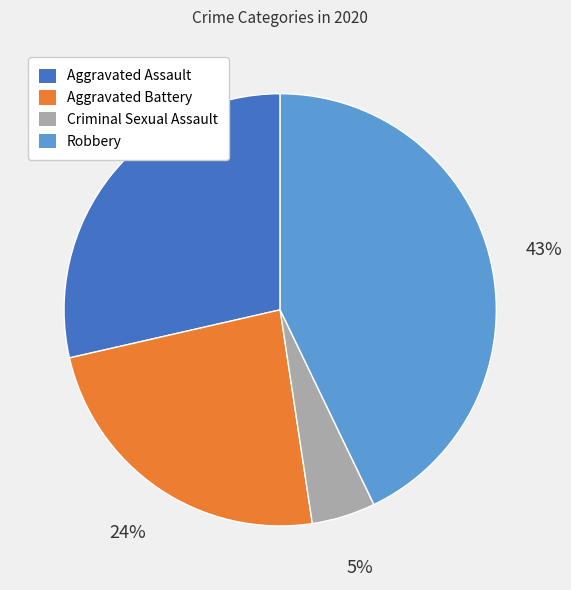

Which category has the biggest portion of the pie?

Robbery